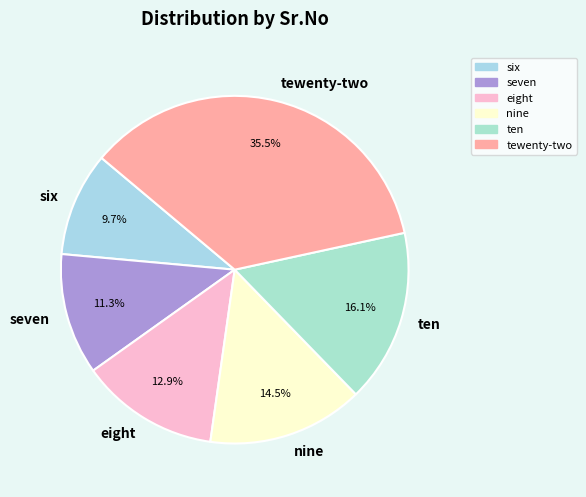

What percentage is the eight slice, to the nearest percent?

13%